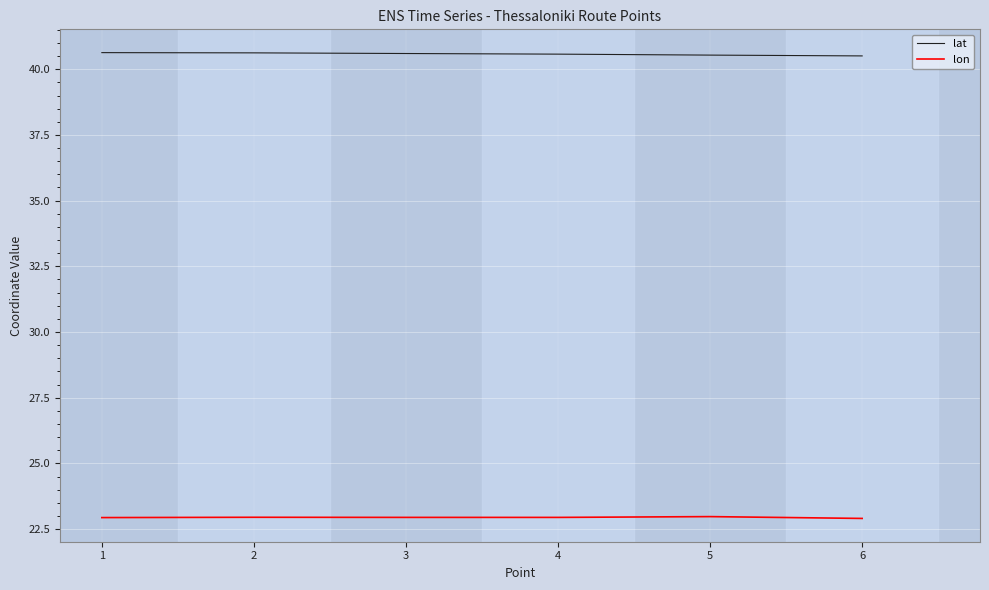

True or false: lon and lat cross at least once.

False